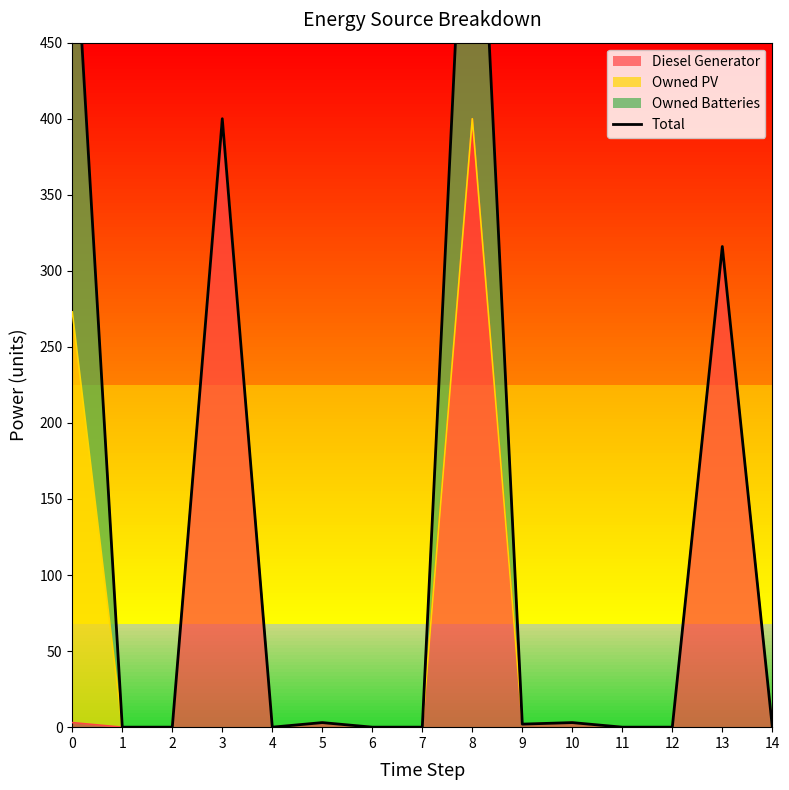

Is it true that the value at 2 is -210?

False